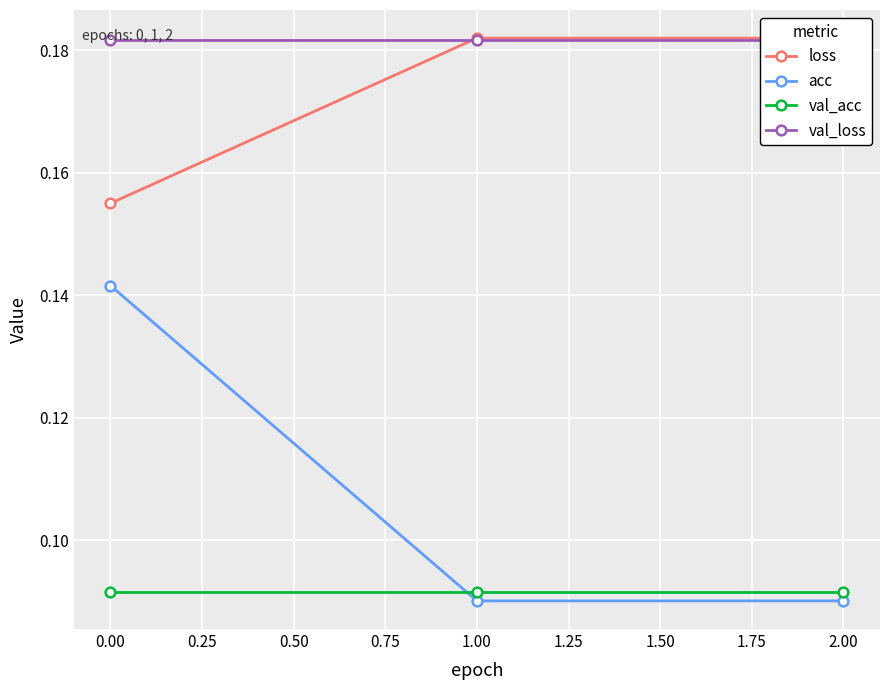

At how many categories does at least one series exceed 0?

3